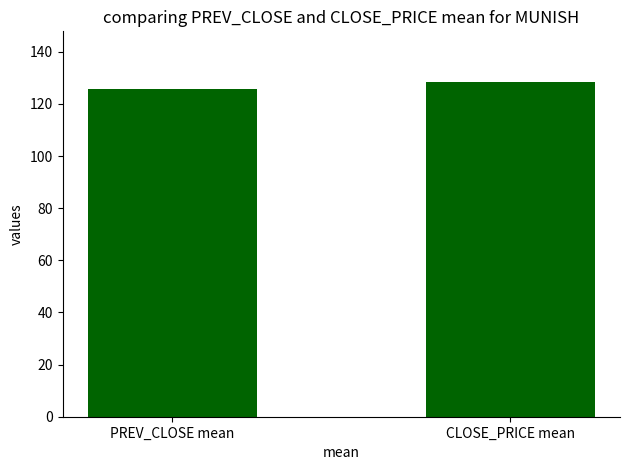

How many values are below 128?

1